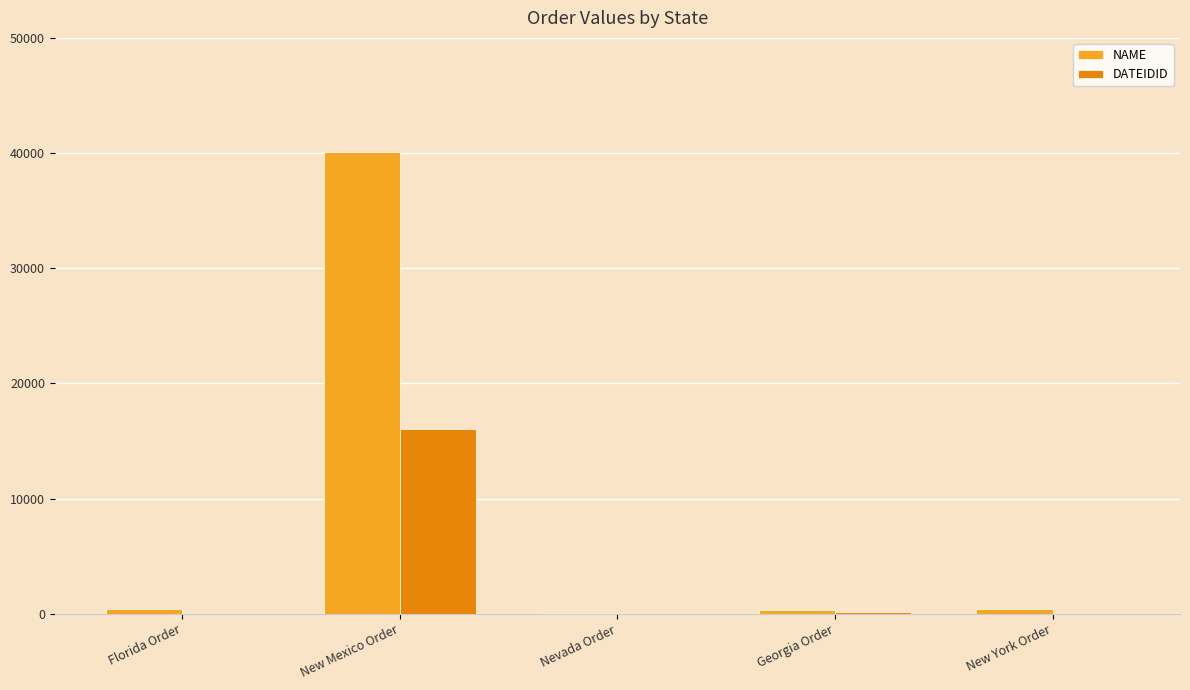

What is the sum of all DATEIDID values?

16243.5